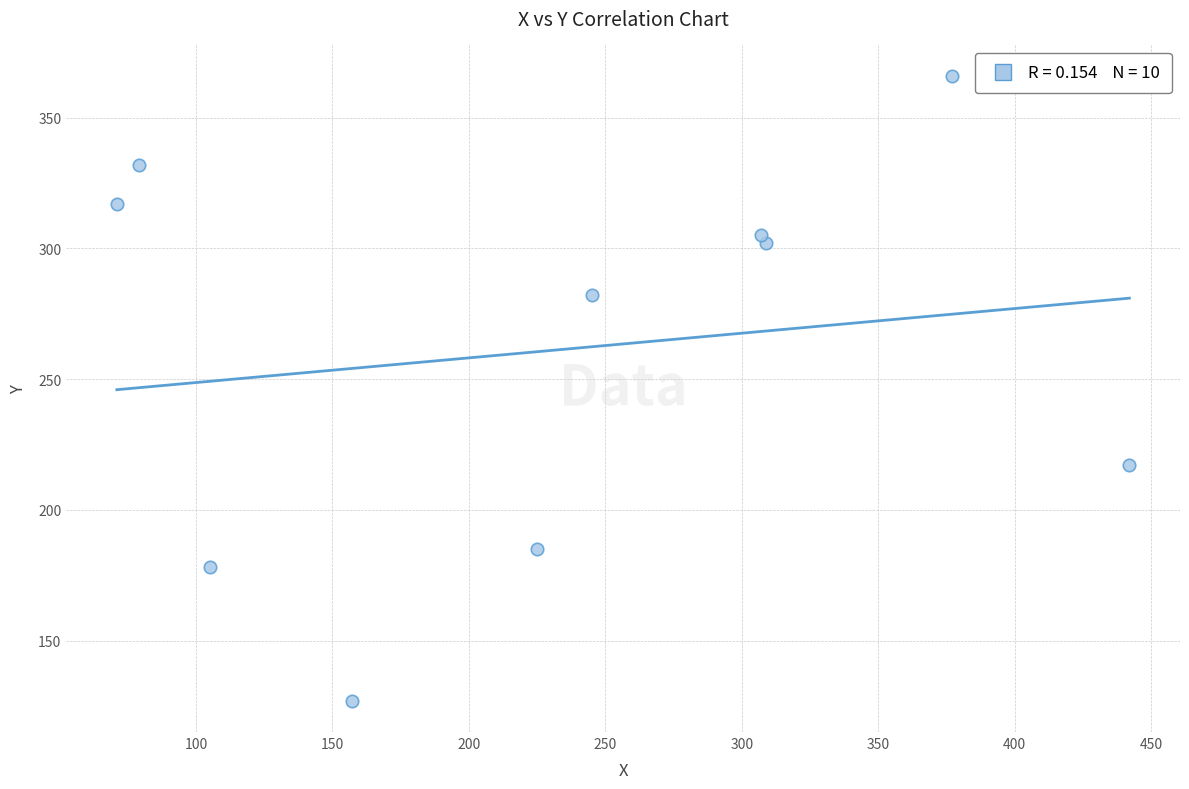

What is the range of Y values (max minus min)?

239